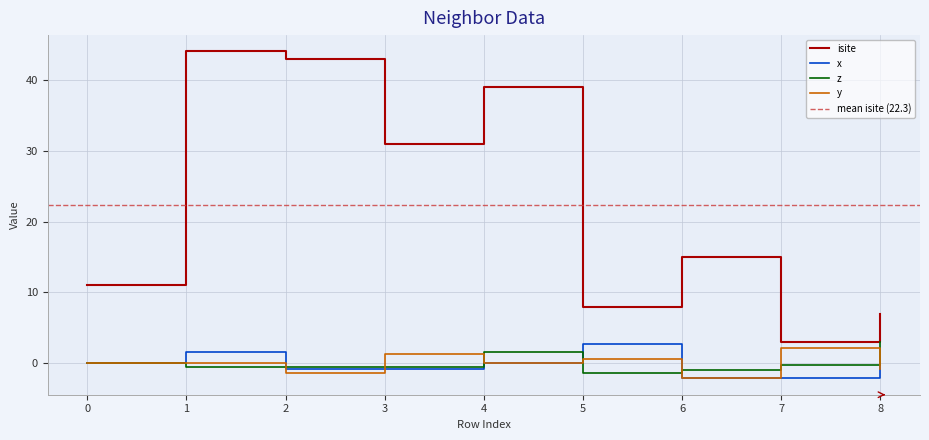

Where do z and x first cross each other?

1 and 2